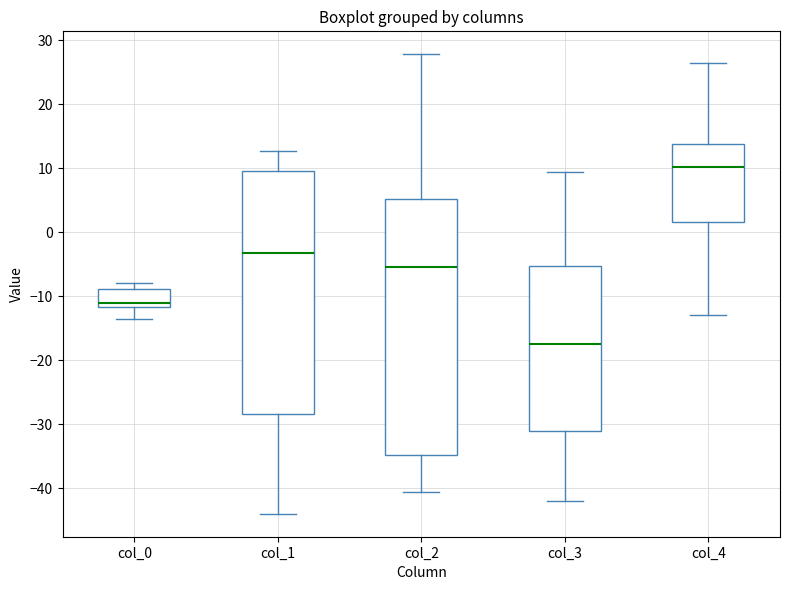

Where does the median line of the box for col_3 sit on the y-axis? The values are not printed on the chart, so give them approximately, as read against the axis.

-17